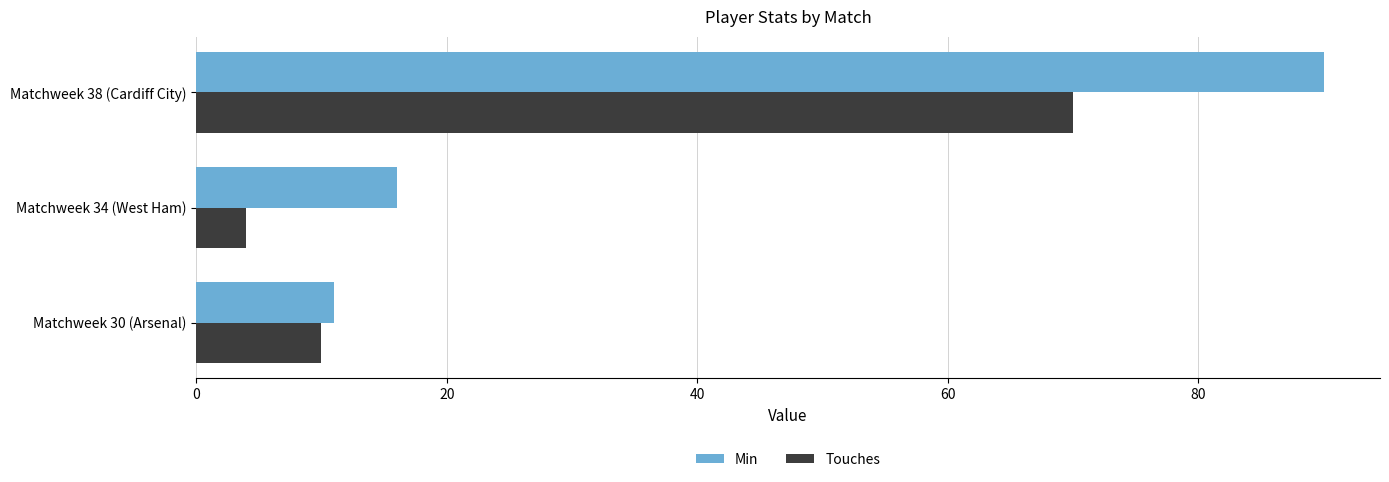

True or false: Touches has a value of 10 at Matchweek 30 (Arsenal).

True